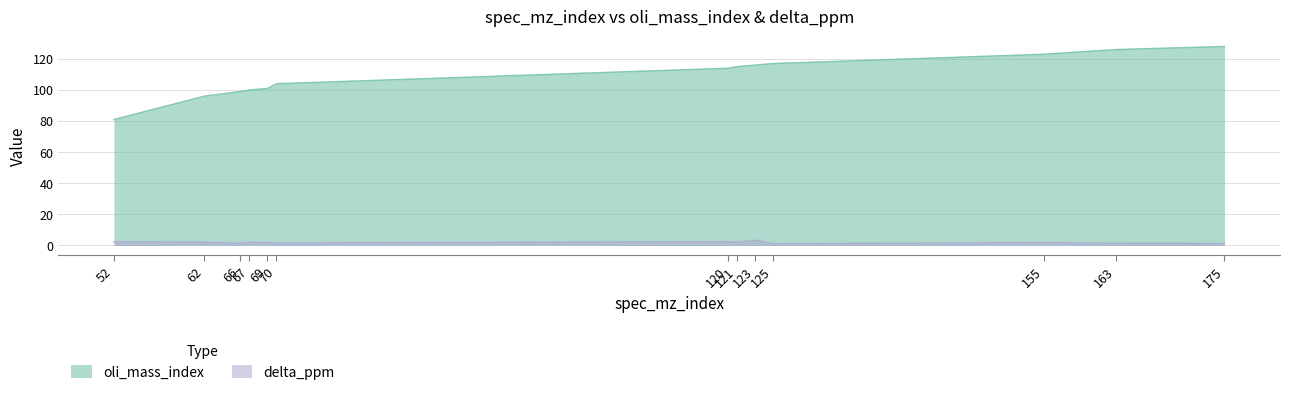

Which series has the largest total across all categories?

oli_mass_index